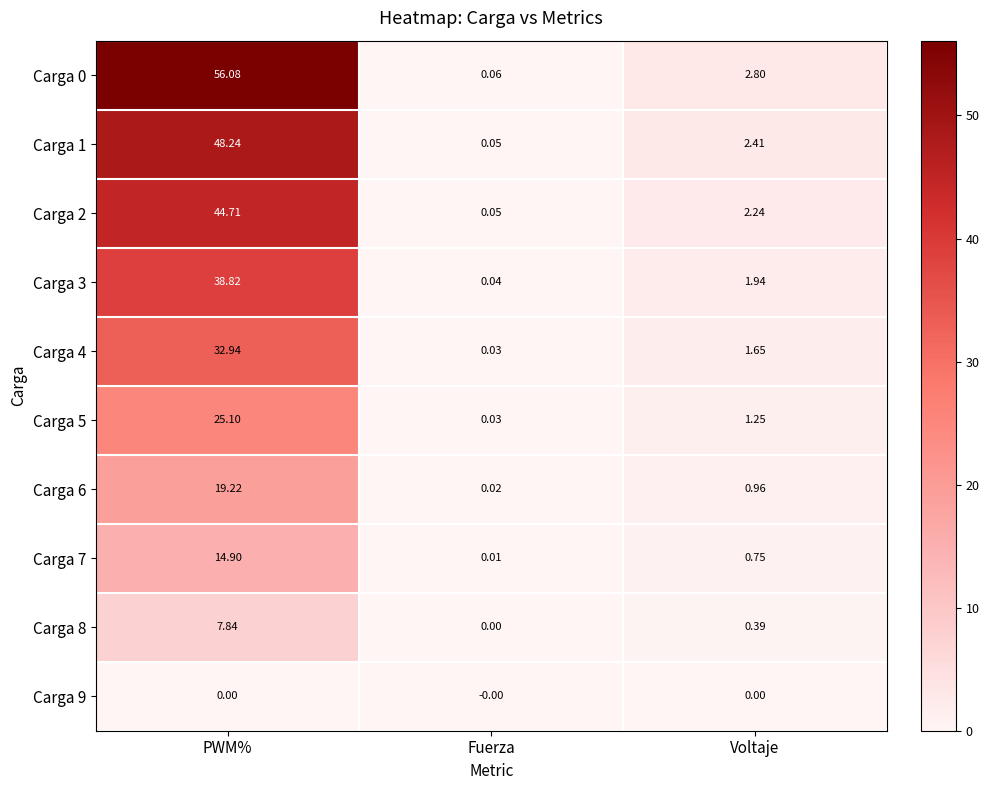

Where does the Carga 2 series first go above 2?

PWM%